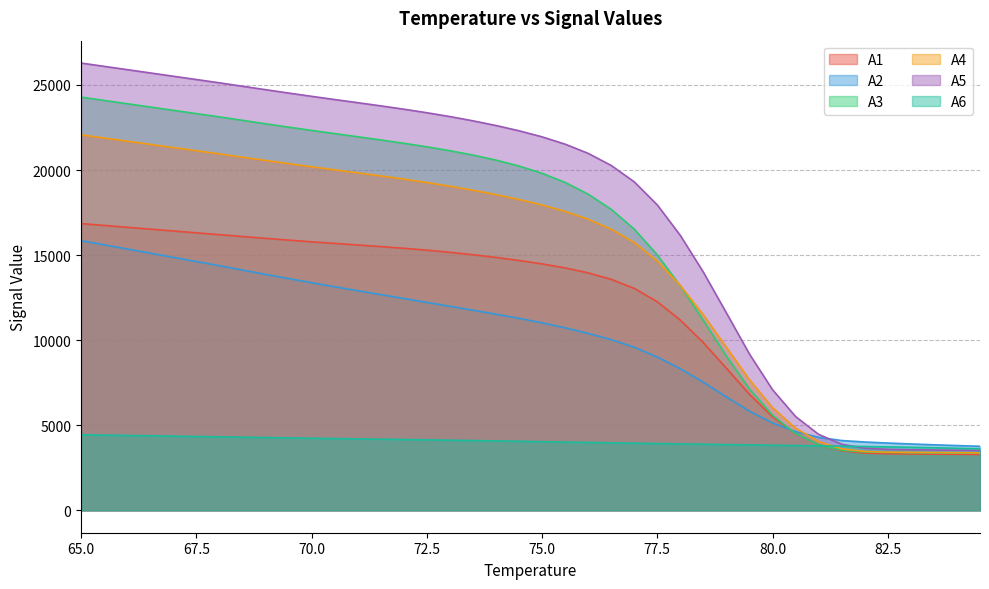

At which label does A5 first exceed 22305?

65.0